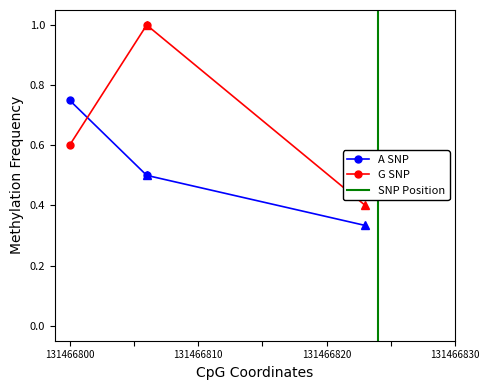

What is the maximum value for G SNP?

1.0